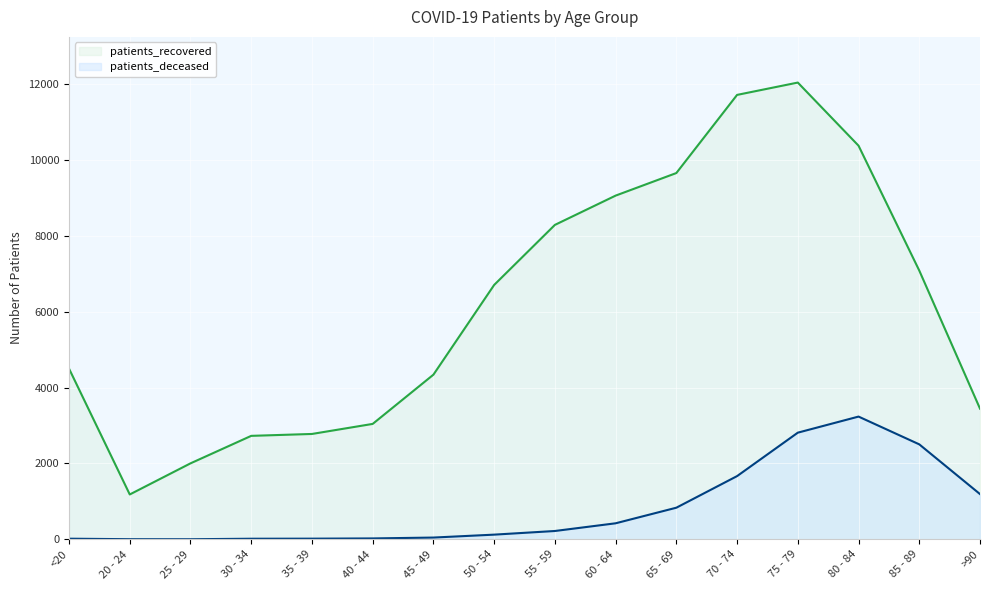

Is the value of patients_recovered at 50 - 54 greater than the value of patients_deceased at 30 - 34?

Yes